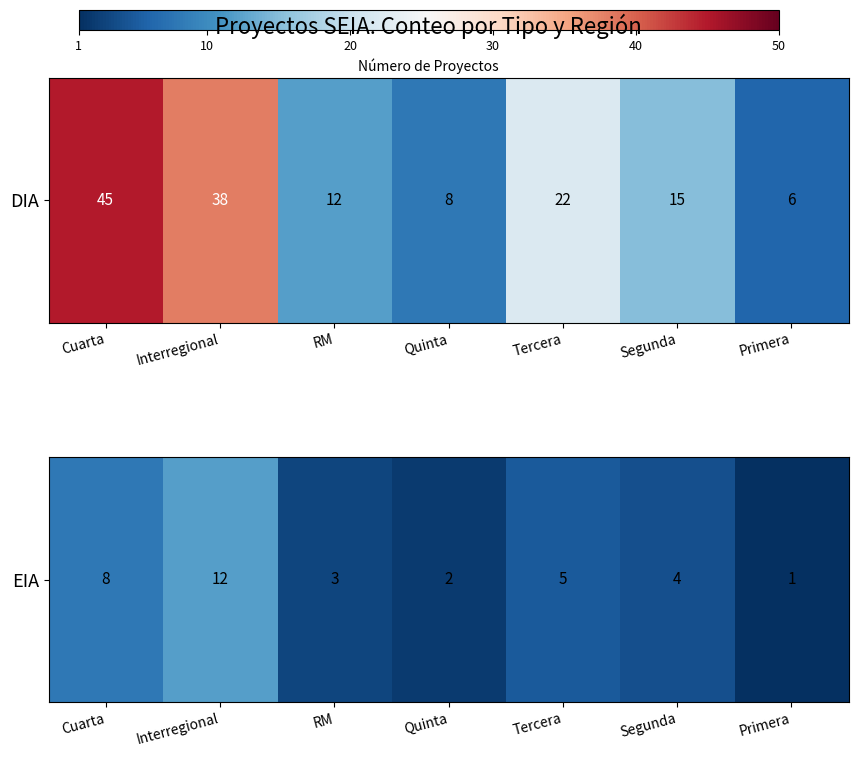

The chart shows a value of 1 at RM. True or false?

False